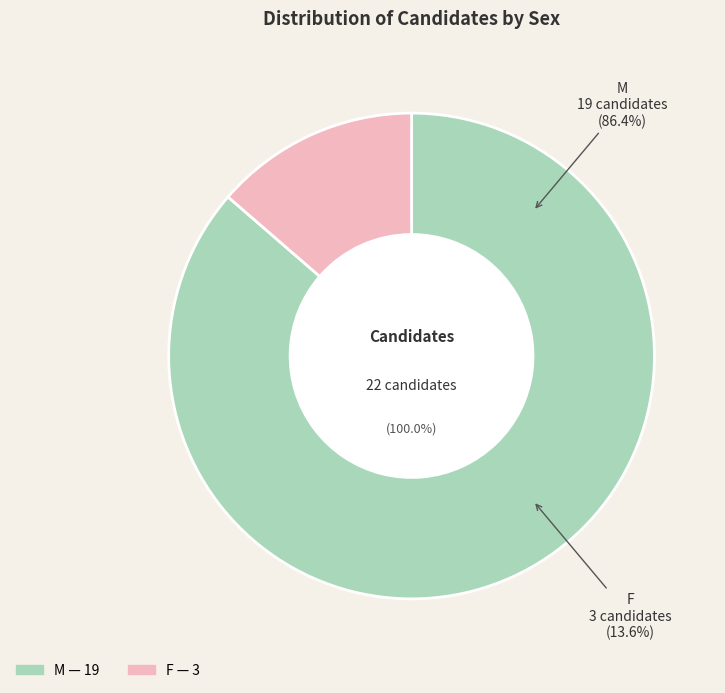

How many slices are in this pie chart?

2